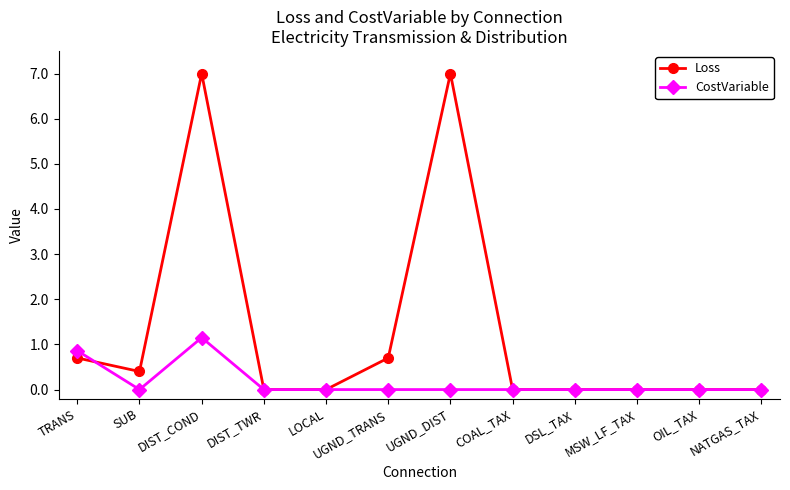

What is the label of the 12th point from the left?

NATGAS_TAX